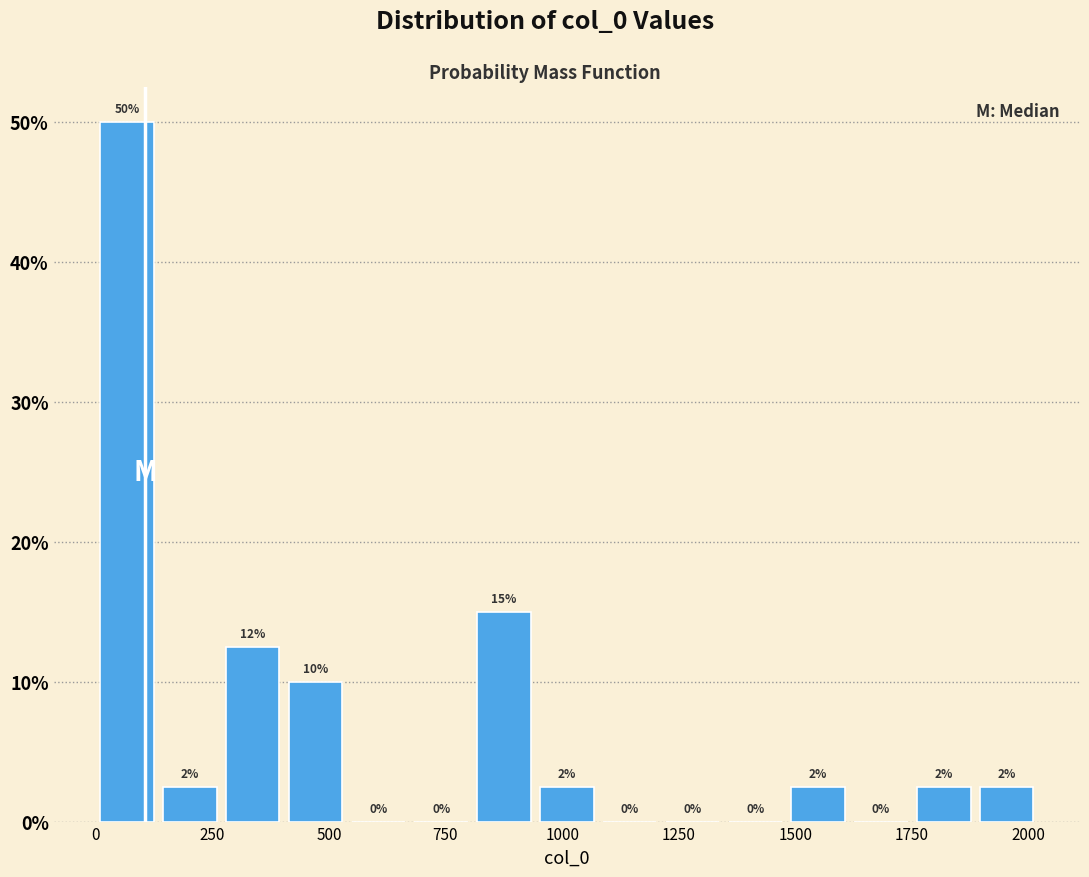

Around what value on the x-axis is the tallest bar? Give the approximate position of its centre, as read against the axis.

50